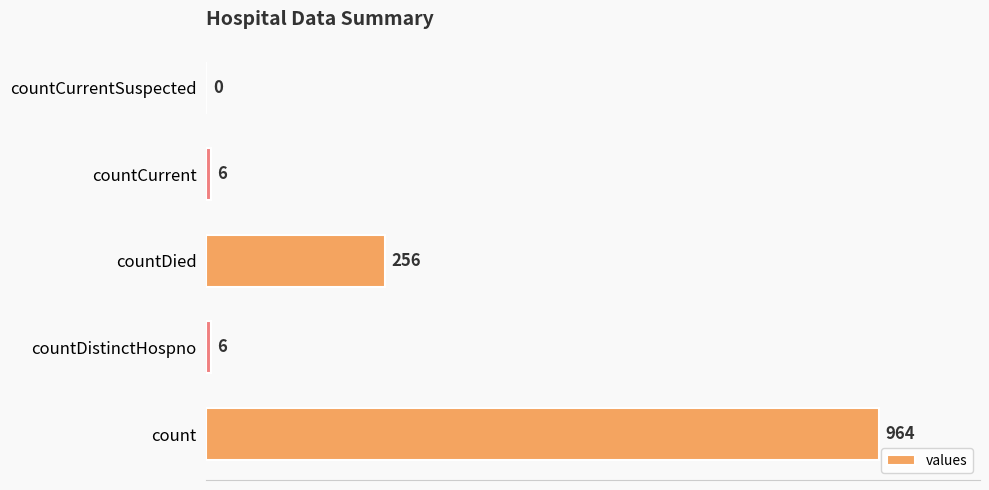

What is the average value?

246